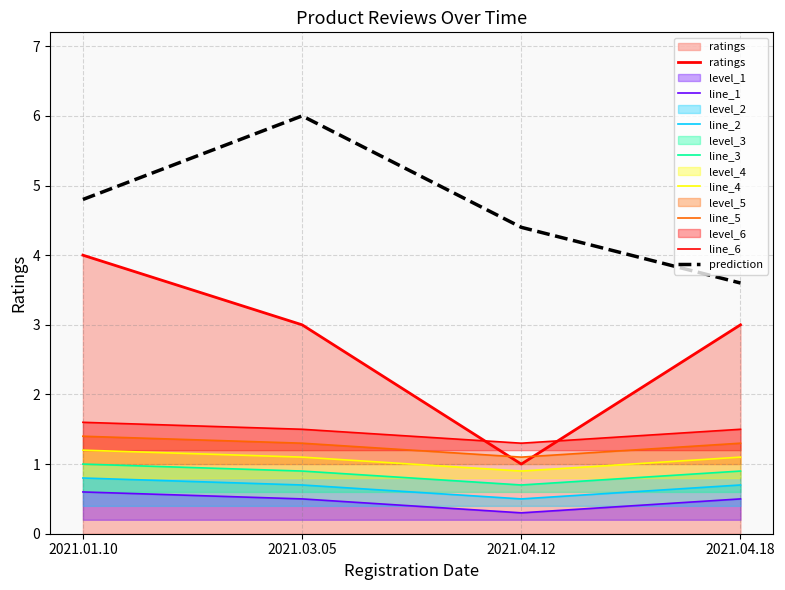

Reading left to right, what are all the values shown in this chart?

4	3	1	3